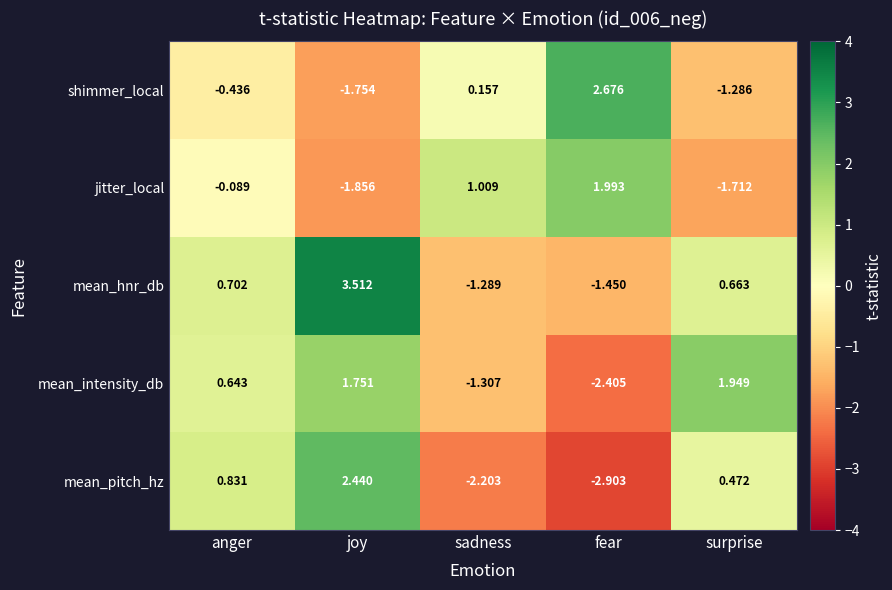

Which series has the largest total across all categories?

mean_hnr_db